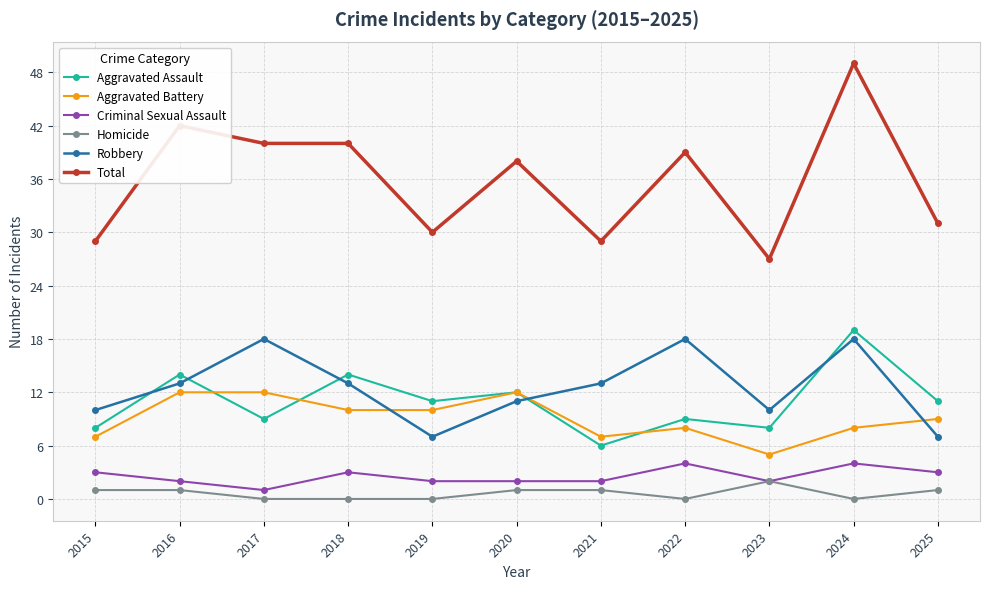

True or false: Total and Homicide cross at least once.

False